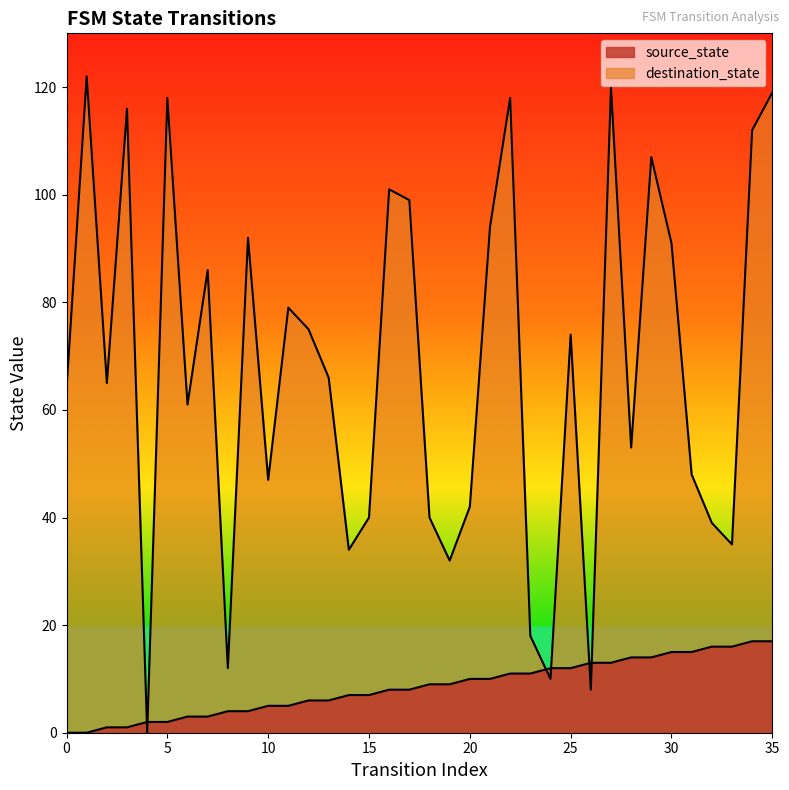

How many values in source_state are above zero?

34